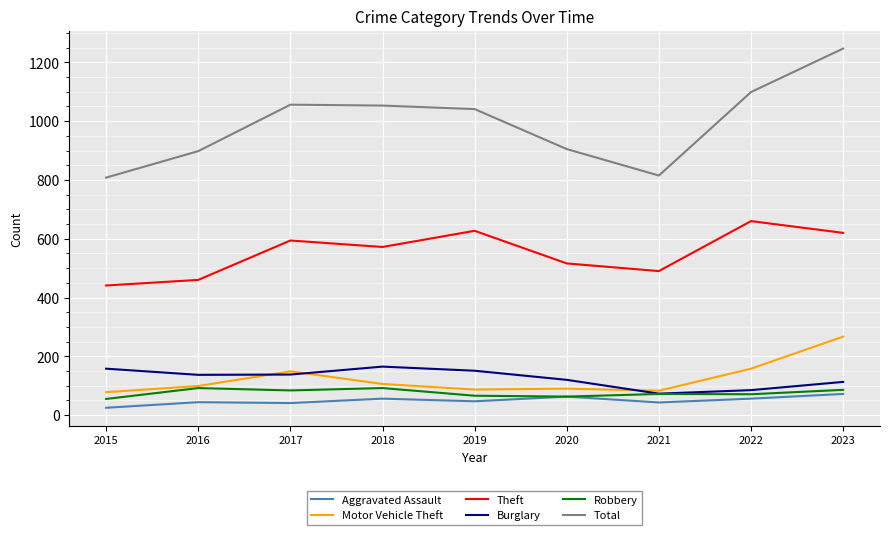

True or false: Robbery has a value of 92 at 2016.

True